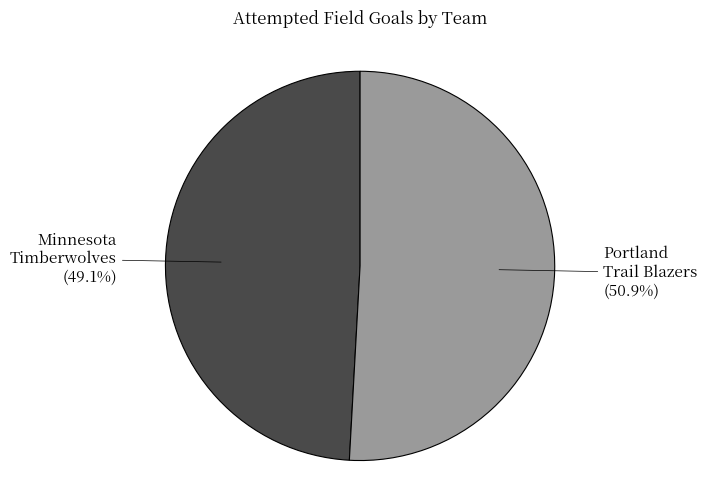

Is there any slice that represents more than half of the pie?

Yes